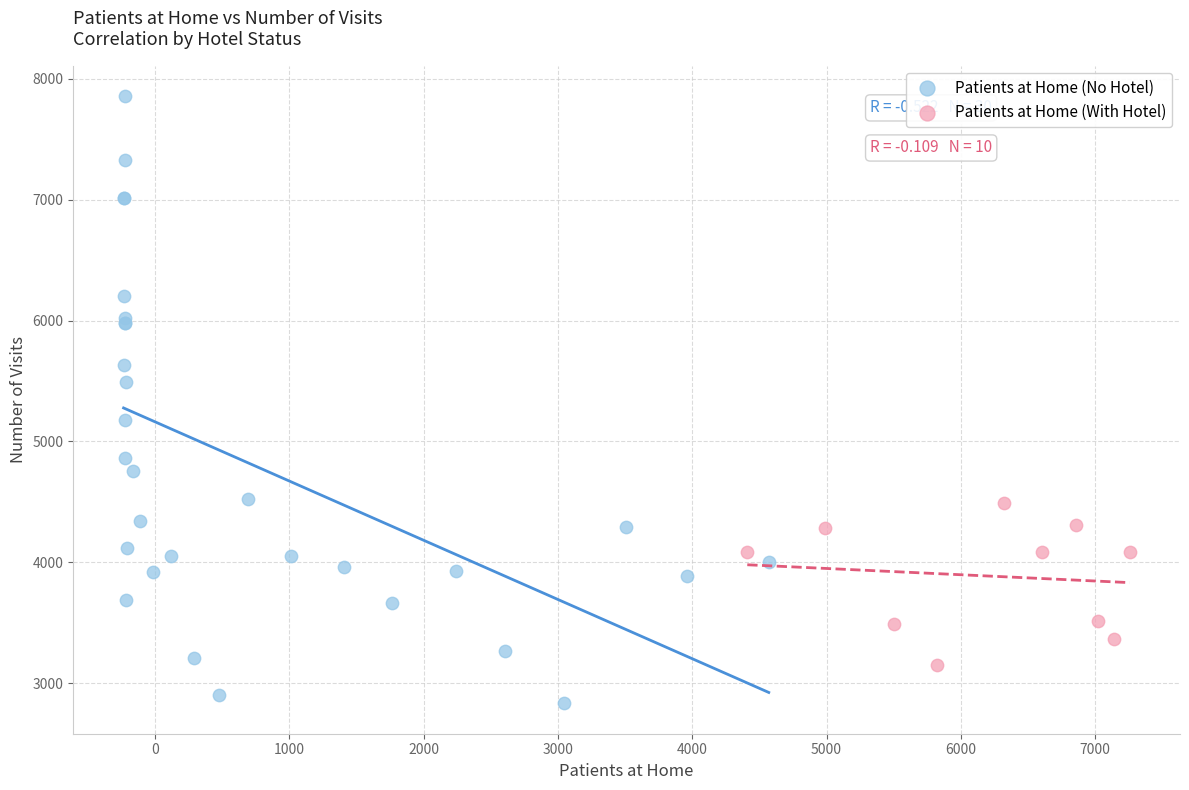

Which series has the widest spread of Y values?

Patients at Home (No Hotel)